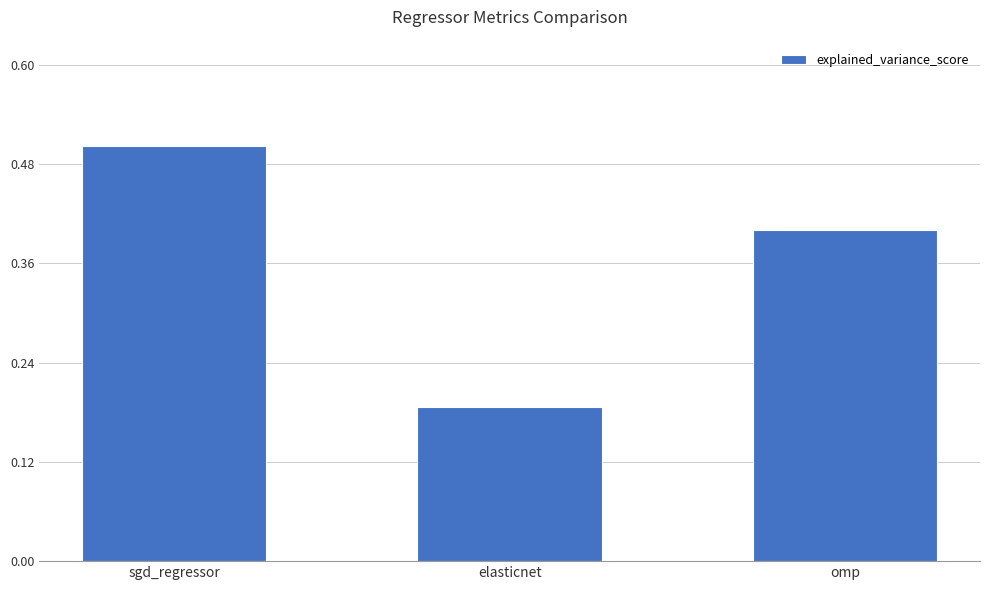

What is the label of the 2nd bar from the right?

elasticnet